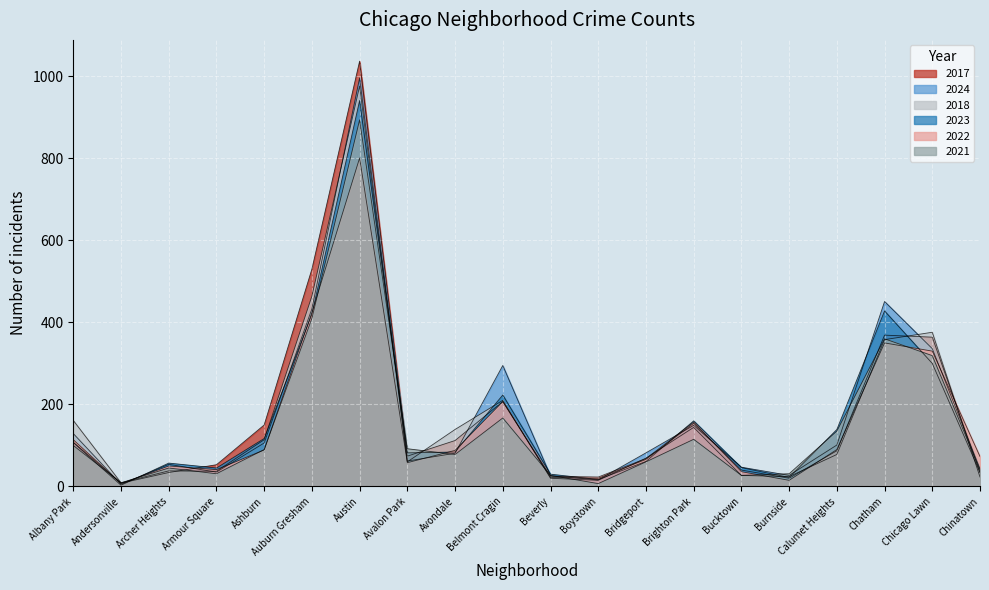

How many data points does each series have?

20